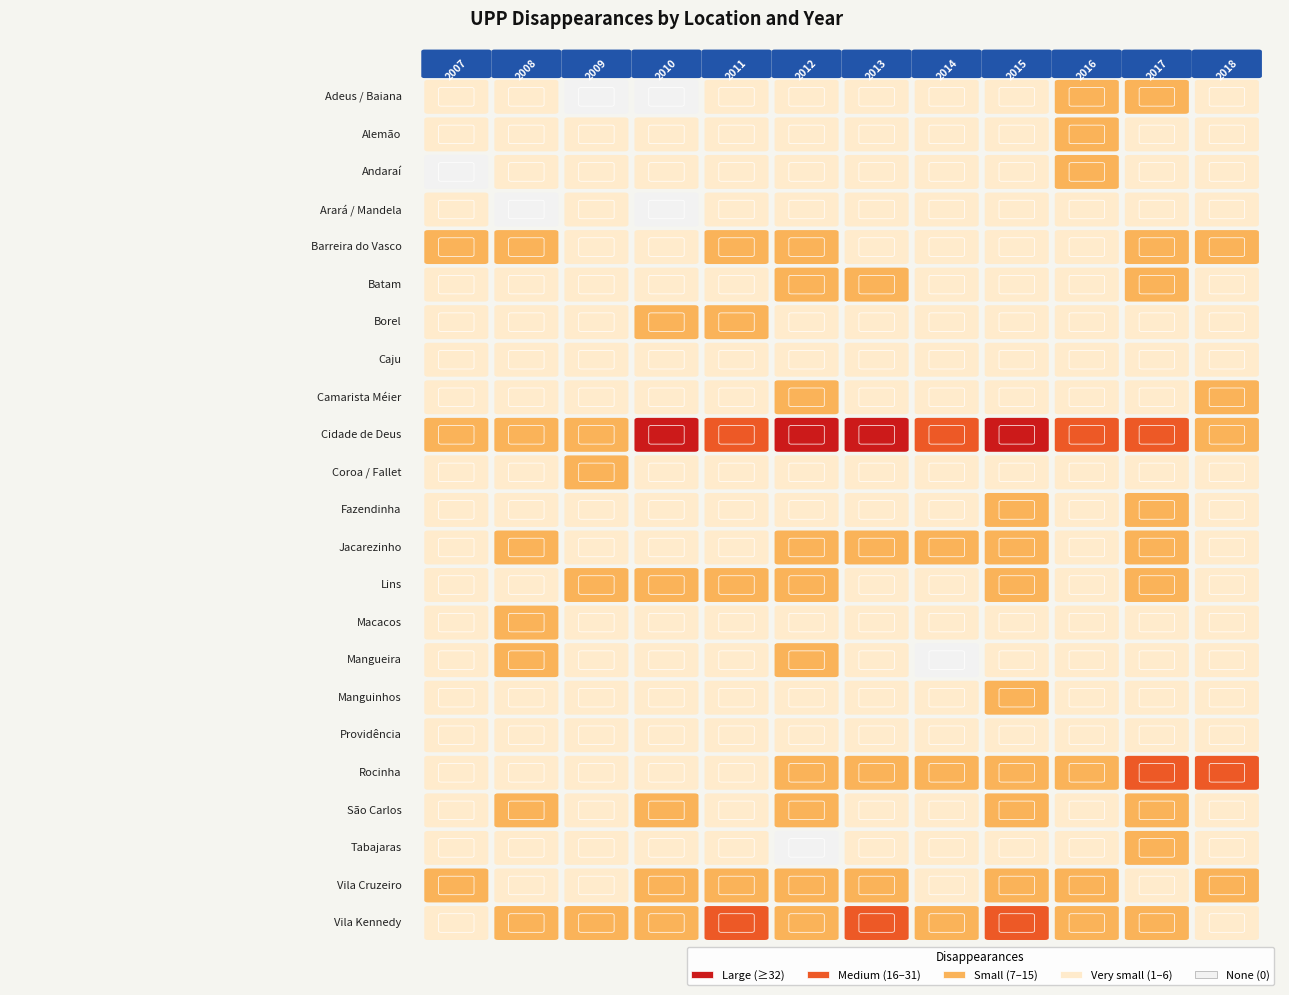

What is the sum of the Adeus / Baiana values at 2011 and 2010?

1